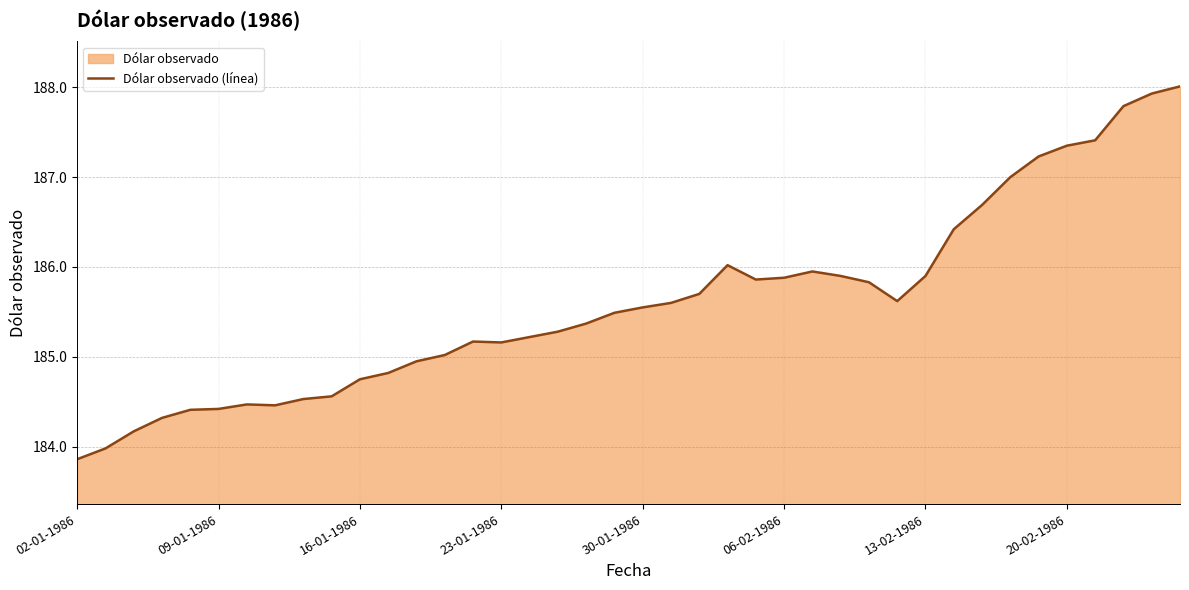

True or false: the data shows 246.4 at 30-01-1986.

False